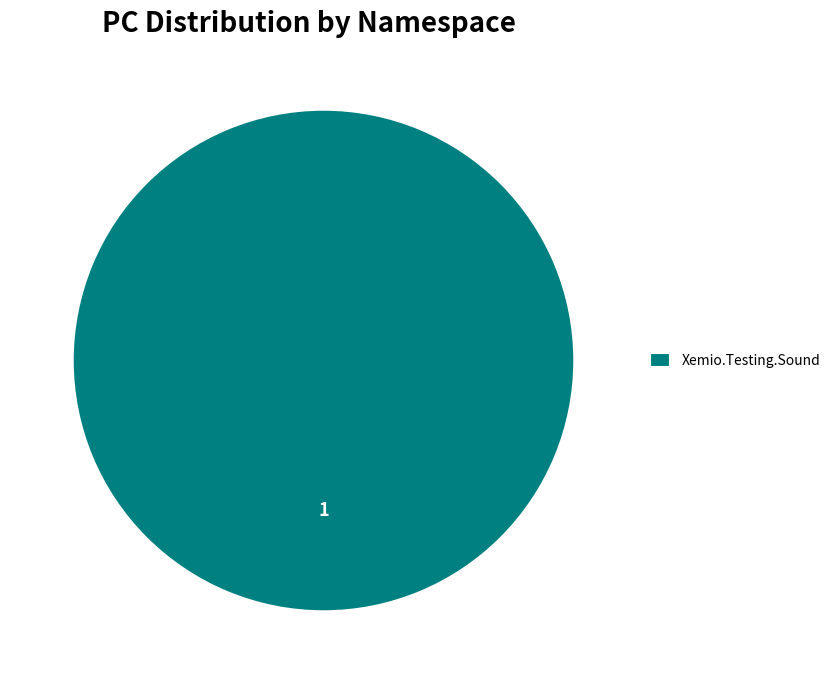

Is there a majority slice in this chart?

Yes